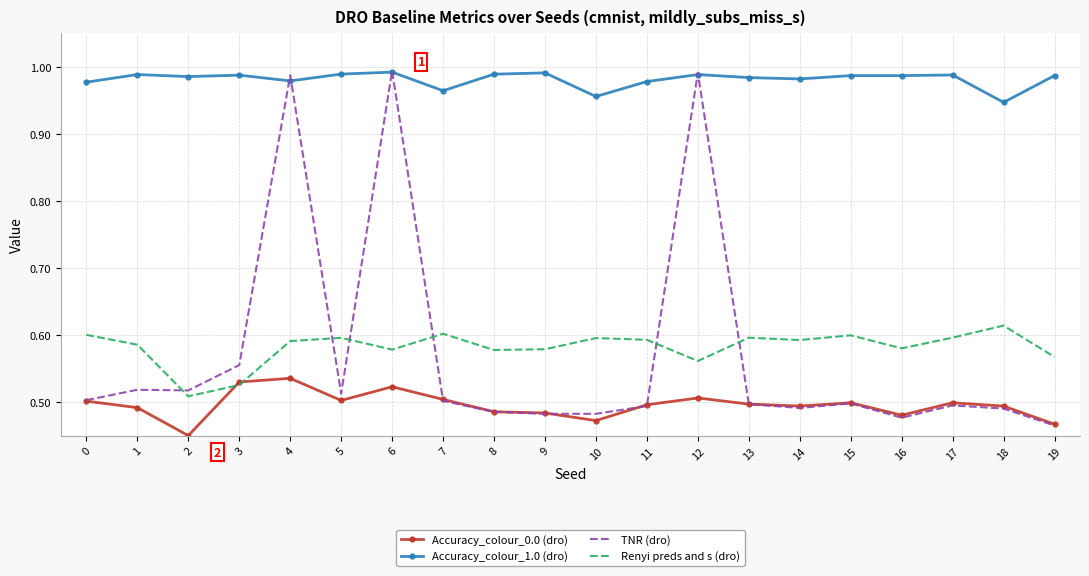

Where is the first local maximum for Accuracy_colour_0.0 (dro)?

4